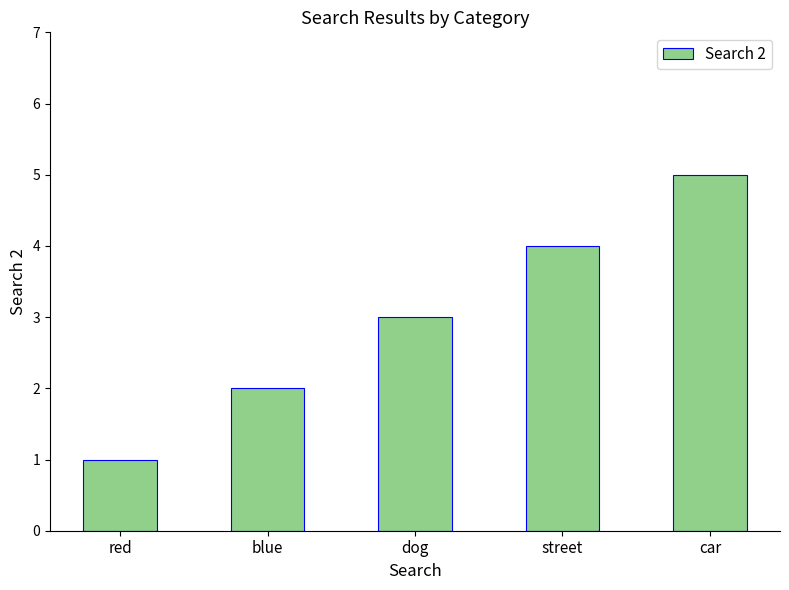

Reading right to left, list all the values displayed in this chart.

car=5	street=4	dog=3	blue=2	red=1